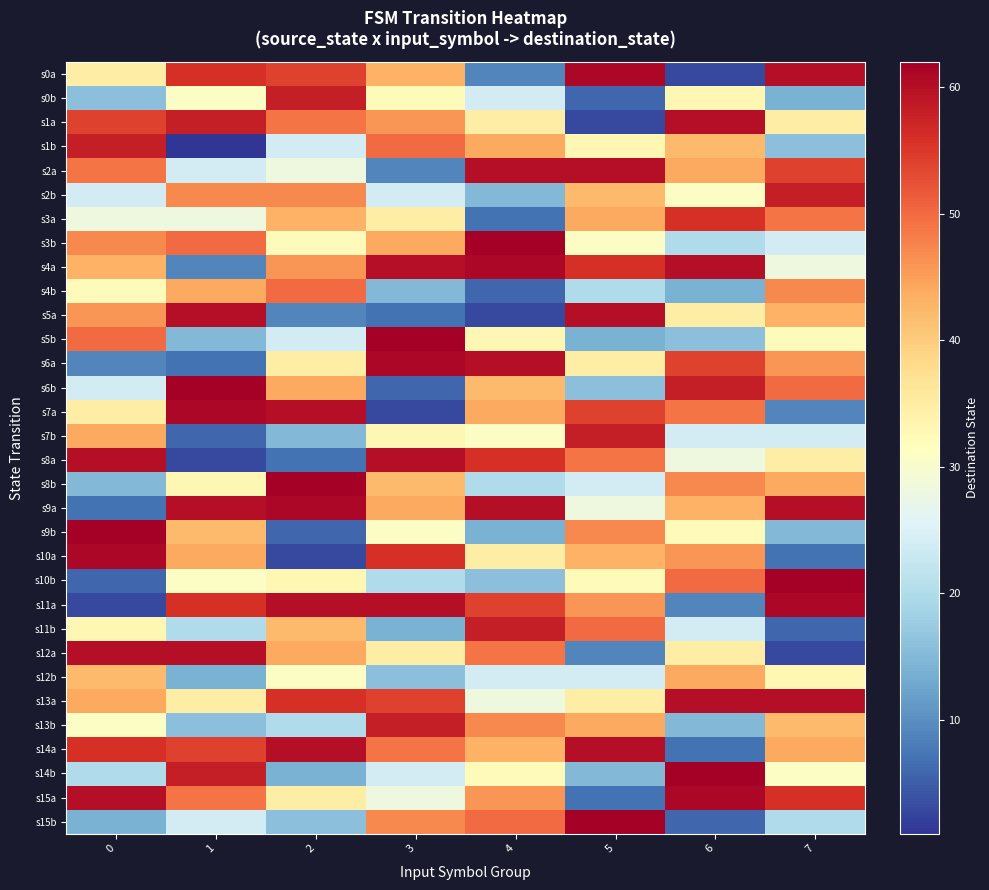

Reading left to right, transcribe all the data shown in this chart.

s0a: 0=35	1=56	2=54	3=43	4=9	5=61	6=3	7=60
s0b: 0=16	1=31	2=58	3=32	4=24	5=6	6=33	7=14
s1a: 0=54	1=58	2=49	3=46	4=35	5=3	6=60	7=35
s1b: 0=58	1=1	2=24	3=50	4=44	5=33	6=42	7=16
s2a: 0=49	1=24	2=28	3=9	4=60	5=60	6=44	7=54
s2b: 0=24	1=47	2=47	3=24	4=15	5=42	6=31	7=58
s3a: 0=28	1=28	2=43	3=35	4=7	5=44	6=56	7=49
s3b: 0=47	1=50	2=32	3=44	4=62	5=31	6=20	7=24
s4a: 0=43	1=9	2=46	3=60	4=61	5=56	6=60	7=28
s4b: 0=32	1=44	2=50	3=15	4=6	5=20	6=14	7=47
s5a: 0=46	1=60	2=9	3=7	4=3	5=60	6=35	7=43
s5b: 0=50	1=15	2=24	3=62	4=33	5=14	6=16	7=32
s6a: 0=9	1=7	2=35	3=61	4=60	5=35	6=54	7=46
s6b: 0=24	1=62	2=44	3=6	4=42	5=16	6=58	7=50
s7a: 0=35	1=61	2=60	3=3	4=44	5=54	6=49	7=9
s7b: 0=44	1=6	2=15	3=33	4=31	5=58	6=24	7=24
s8a: 0=60	1=3	2=7	3=60	4=56	5=49	6=28	7=35
s8b: 0=15	1=33	2=62	3=42	4=20	5=24	6=47	7=44
s9a: 0=7	1=60	2=61	3=44	4=60	5=28	6=43	7=60
s9b: 0=62	1=42	2=6	3=31	4=14	5=47	6=32	7=15
s10a: 0=61	1=44	2=3	3=56	4=35	5=43	6=46	7=7
s10b: 0=6	1=31	2=33	3=20	4=16	5=32	6=50	7=62
s11a: 0=3	1=56	2=60	3=60	4=54	5=46	6=9	7=61
s11b: 0=33	1=20	2=42	3=14	4=58	5=50	6=24	7=6
s12a: 0=60	1=60	2=44	3=35	4=49	5=9	6=35	7=3
s12b: 0=42	1=14	2=31	3=16	4=24	5=24	6=44	7=33
s13a: 0=44	1=35	2=56	3=54	4=28	5=35	6=60	7=60
s13b: 0=31	1=16	2=20	3=58	4=47	5=44	6=15	7=42
s14a: 0=56	1=54	2=60	3=49	4=43	5=60	6=7	7=44
s14b: 0=20	1=58	2=14	3=24	4=32	5=15	6=62	7=31
s15a: 0=60	1=49	2=35	3=28	4=46	5=7	6=61	7=56
s15b: 0=14	1=24	2=16	3=47	4=50	5=62	6=6	7=20